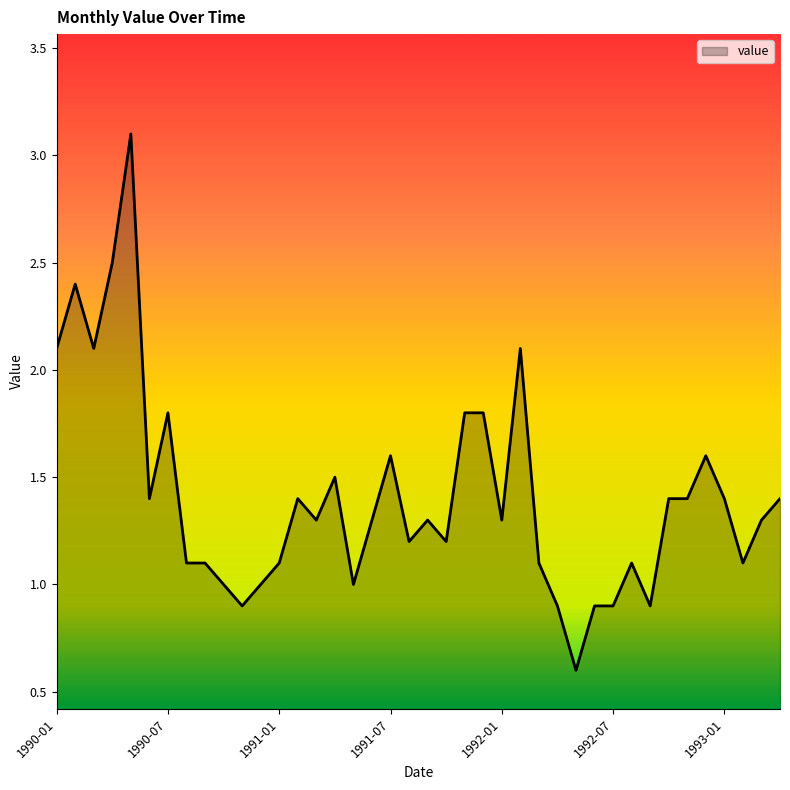

What is the smallest value displayed?

0.6